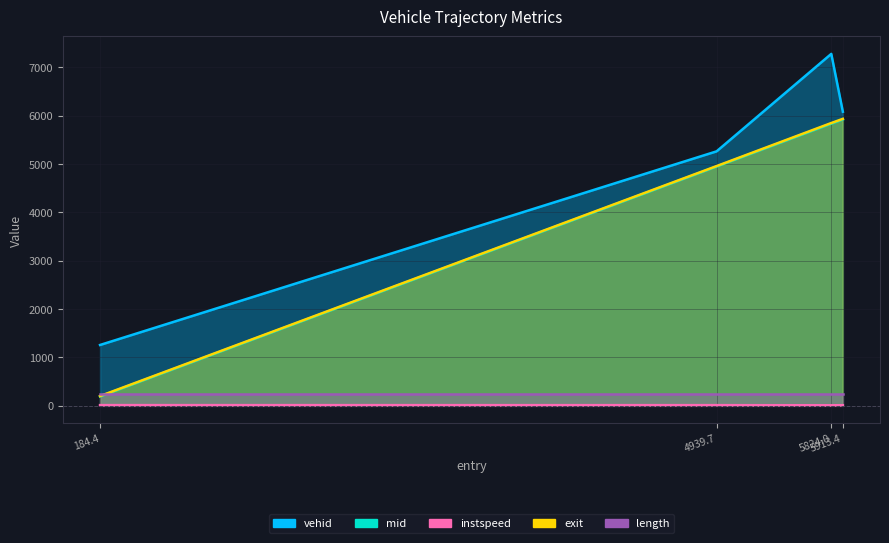

What is the smallest value displayed?

10.6